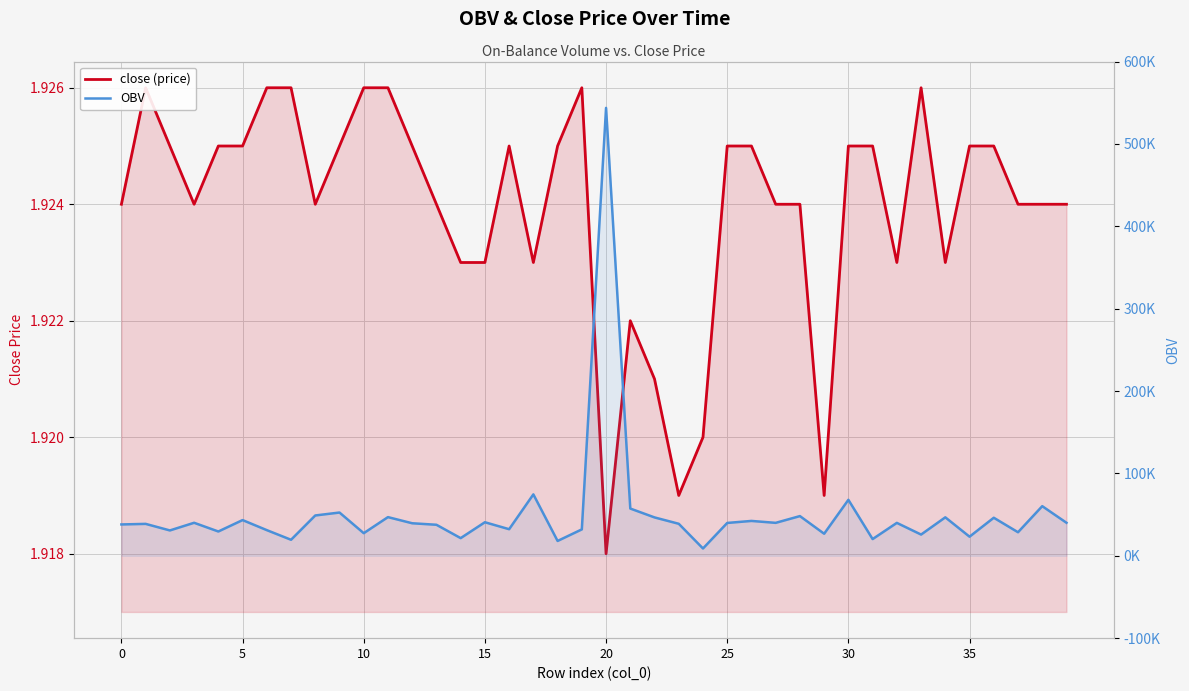

Which series has the widest spread of values?

OBV